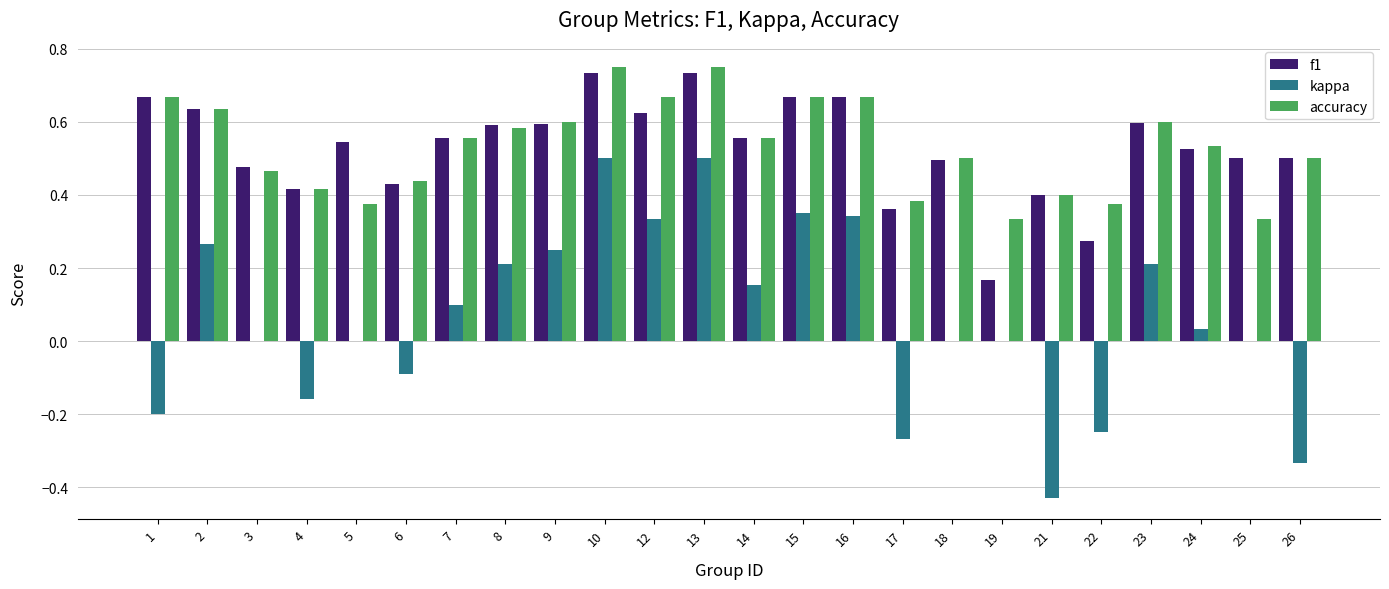

What is the difference between the accuracy values at 12 and 9?

0.1